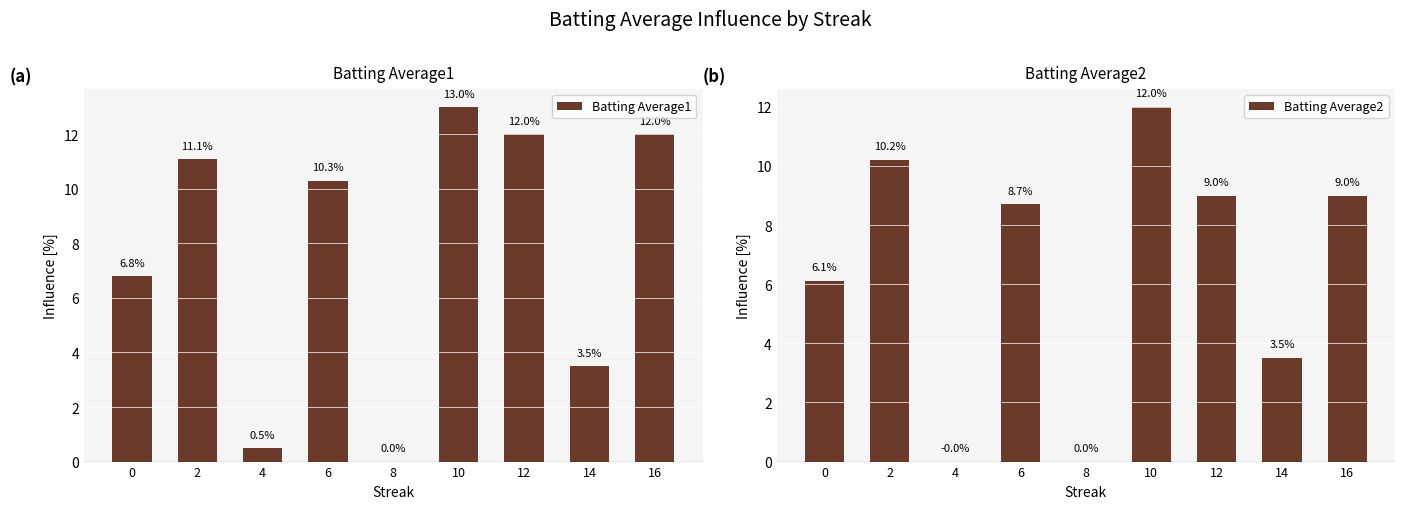

How many categories are shown in the chart?

9